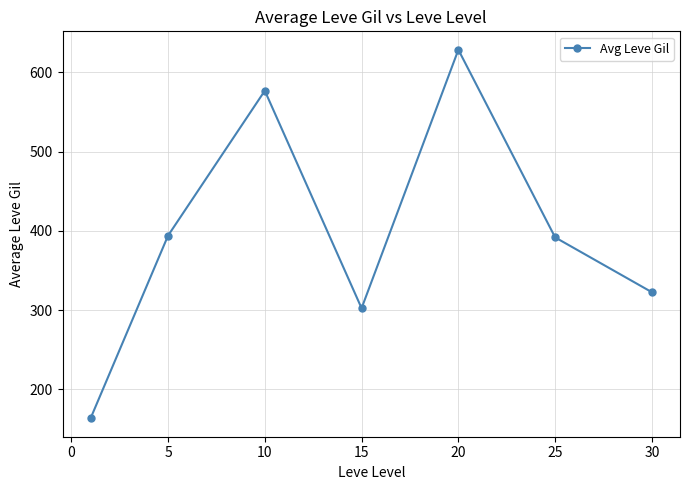

What is the greatest value displayed?

628.3